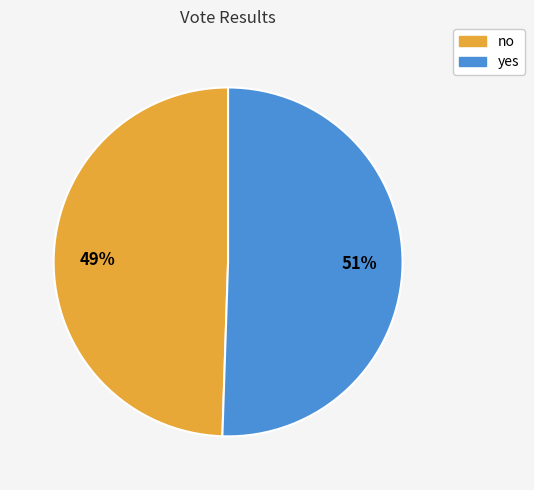

To the nearest percent, what is the average slice percentage?

50%